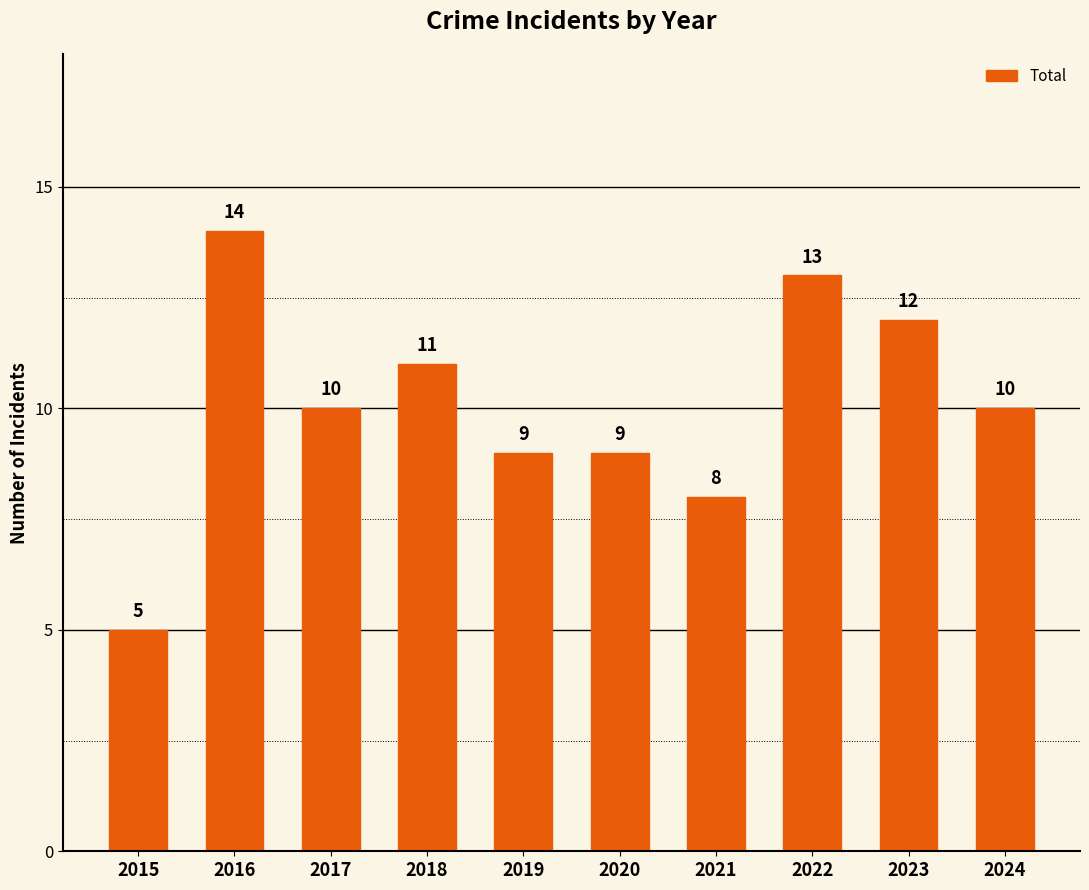

True or false: the data shows 12 at 2023.

True